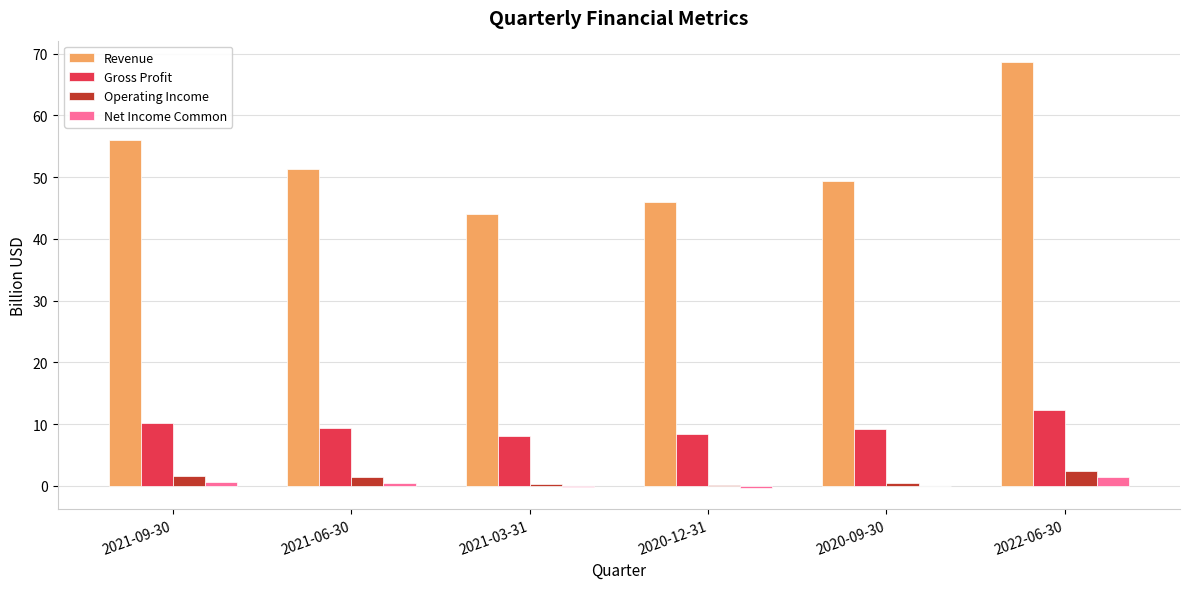

What is the total value across all series at 2022-06-30?

84.5